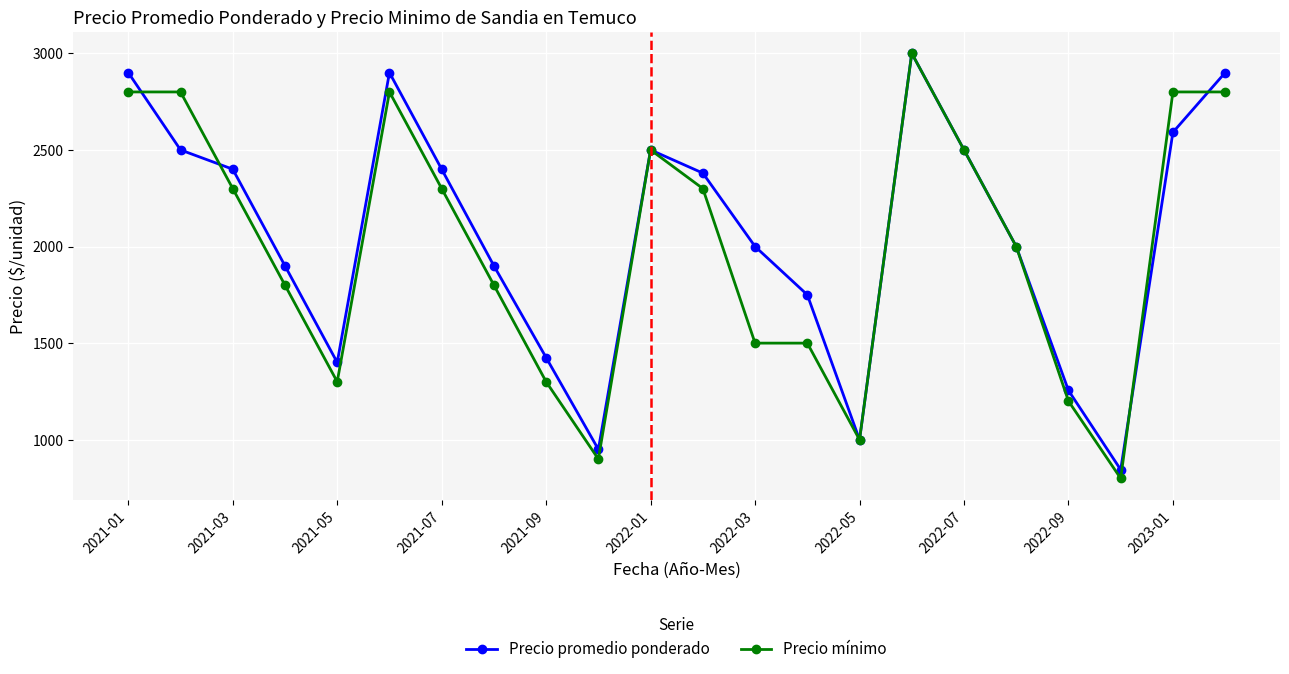

In Precio promedio ponderado, how many points are higher than both neighbors (excluding endpoints)?

3